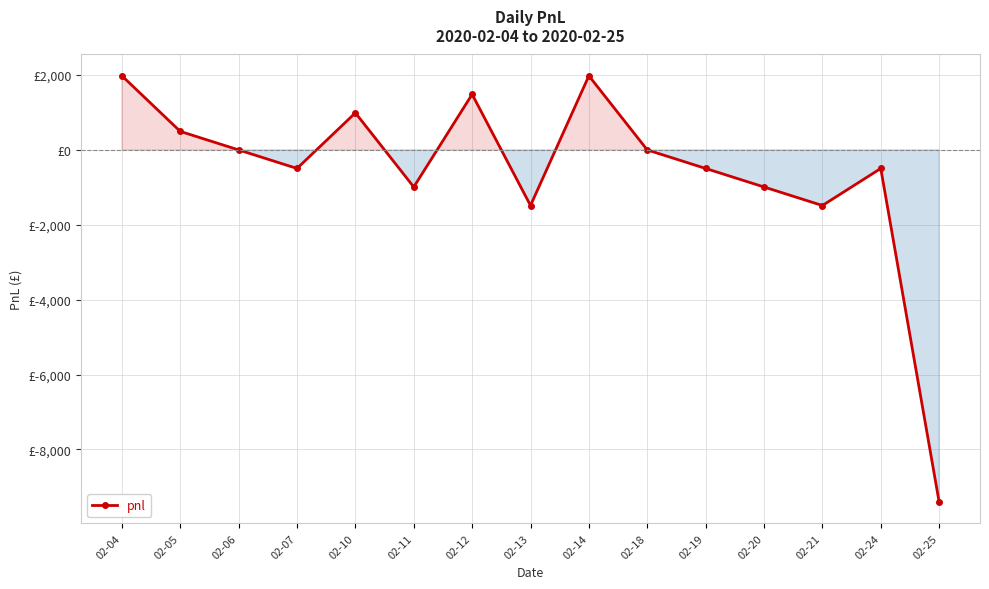

Is this an area chart (filled region under the line)?

Yes